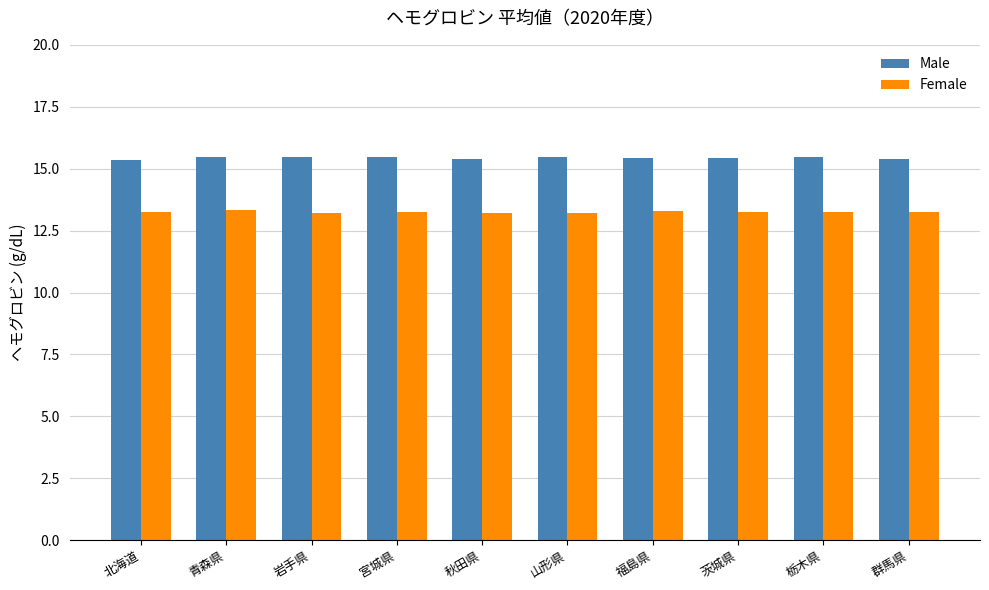

At how many categories does at least one series exceed 15?

10